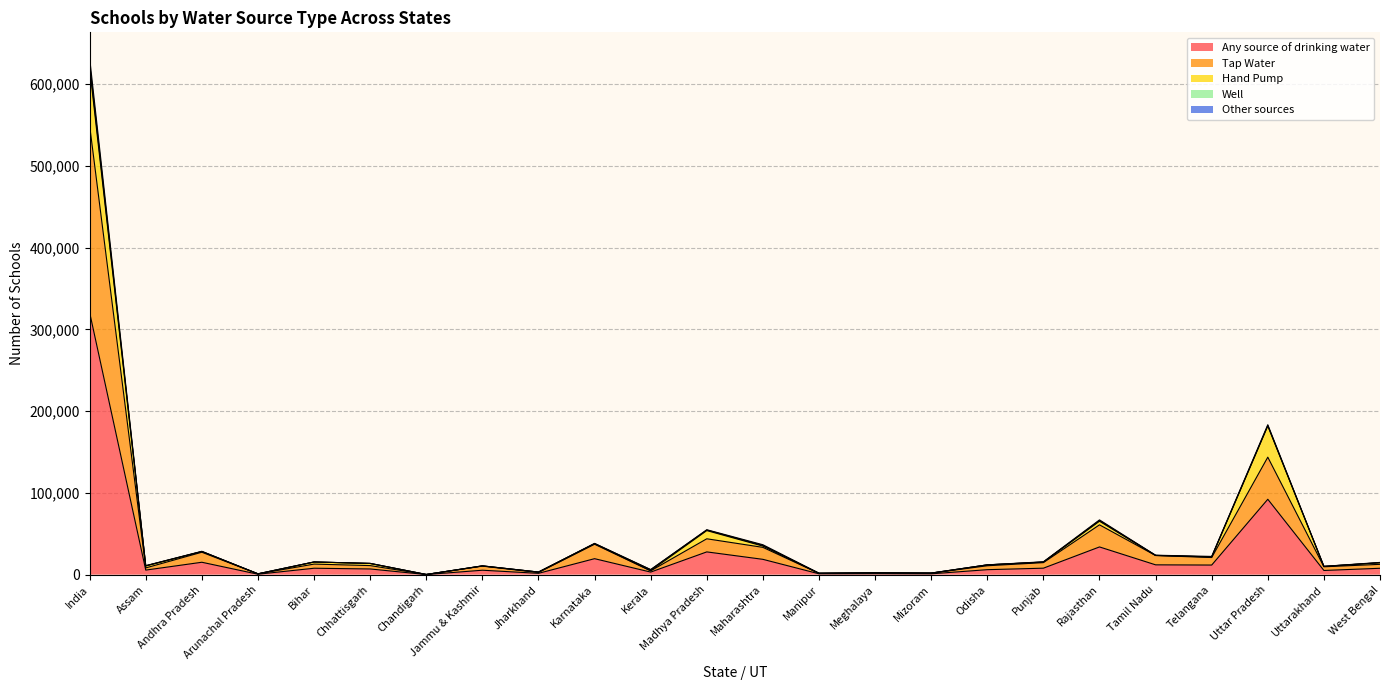

Which category has the highest value in the Any source of drinking water series?

India